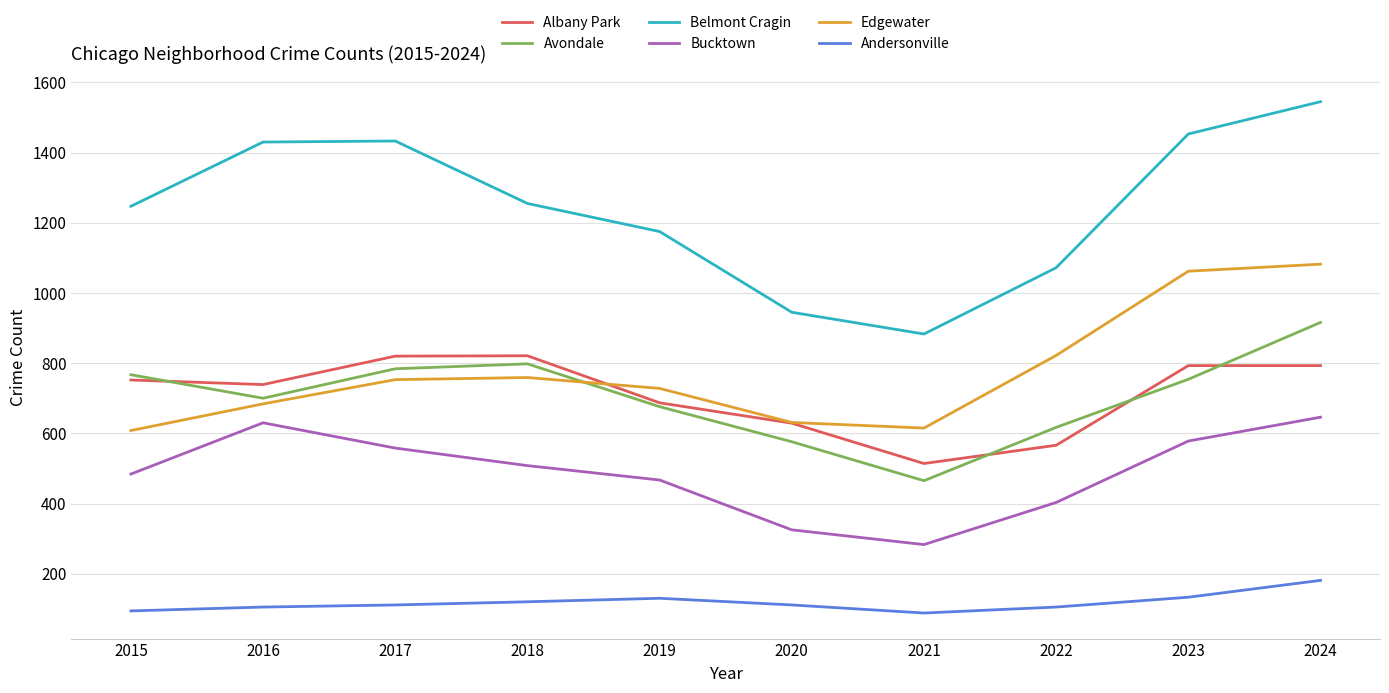

What is the sum of the Belmont Cragin values at 2024 and 2015?

2792